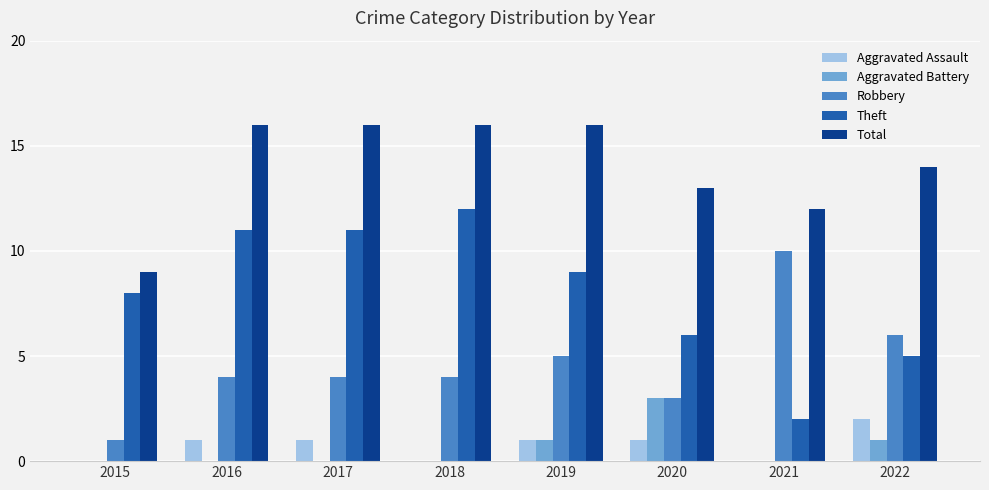

Reading right to left, list all the values displayed in this chart.

Aggravated Assault: 2	0	1	1	0	1	1	0
Aggravated Battery: 1	0	3	1	0	0	0	0
Robbery: 6	10	3	5	4	4	4	1
Theft: 5	2	6	9	12	11	11	8
Total: 14	12	13	16	16	16	16	9